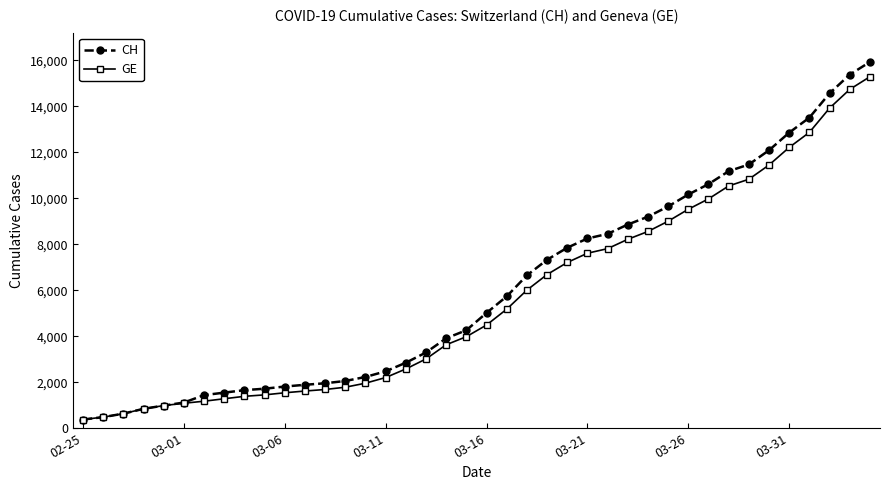

How many lines are shown in the chart?

2